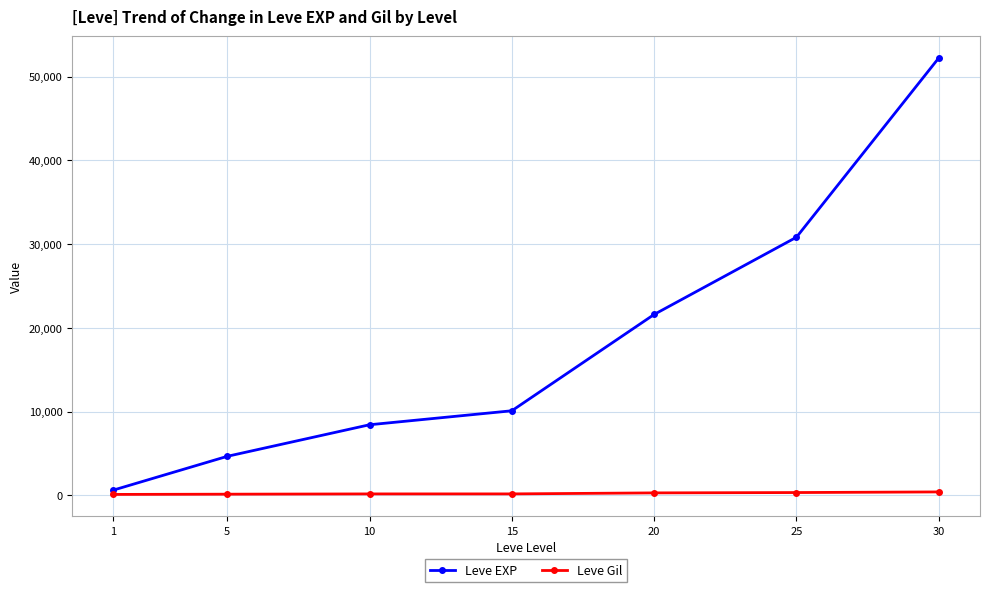

Which series has the largest total across all categories?

Leve EXP